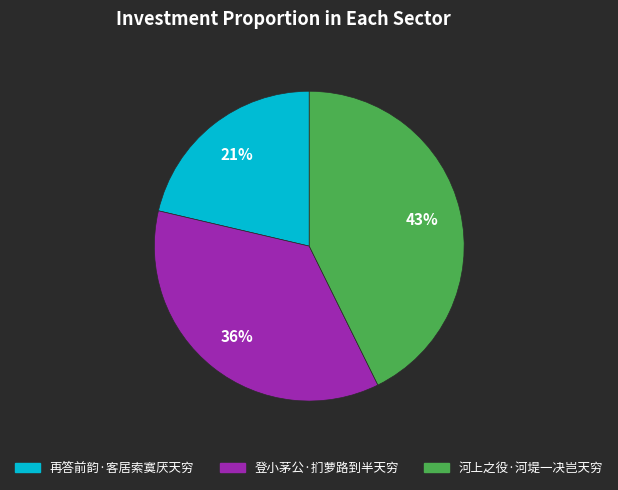

Is the sum of 登小茅公·扪萝路到半天穷 and 再答前韵·客居索寞厌天穷 greater than half?

Yes